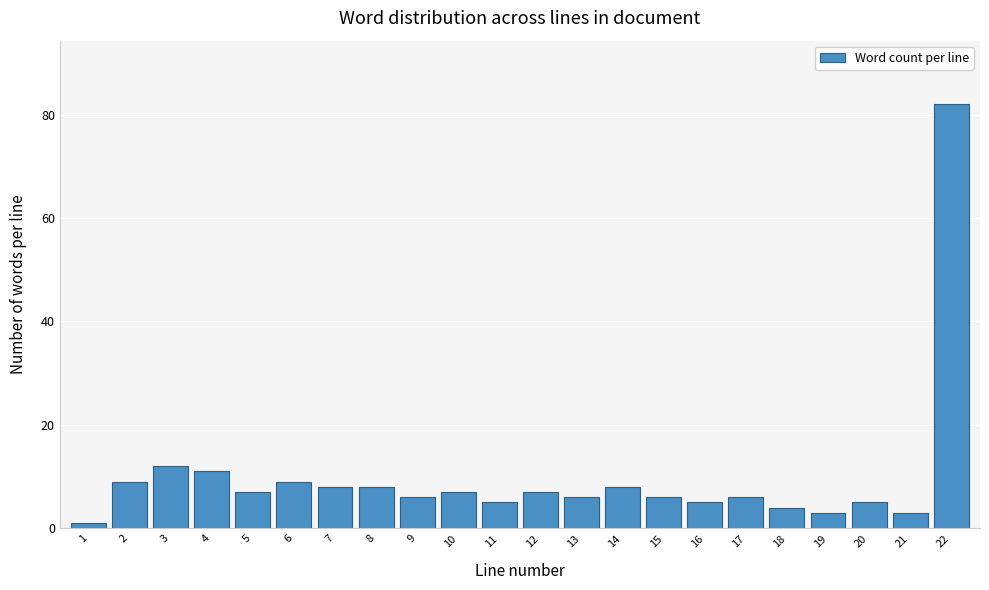

Reading right to left, list all the values displayed in this chart.

22=82	21=3	20=5	19=3	18=4	17=6	16=5	15=6	14=8	13=6	12=7	11=5	10=7	9=6	8=8	7=8	6=9	5=7	4=11	3=12	2=9	1=1